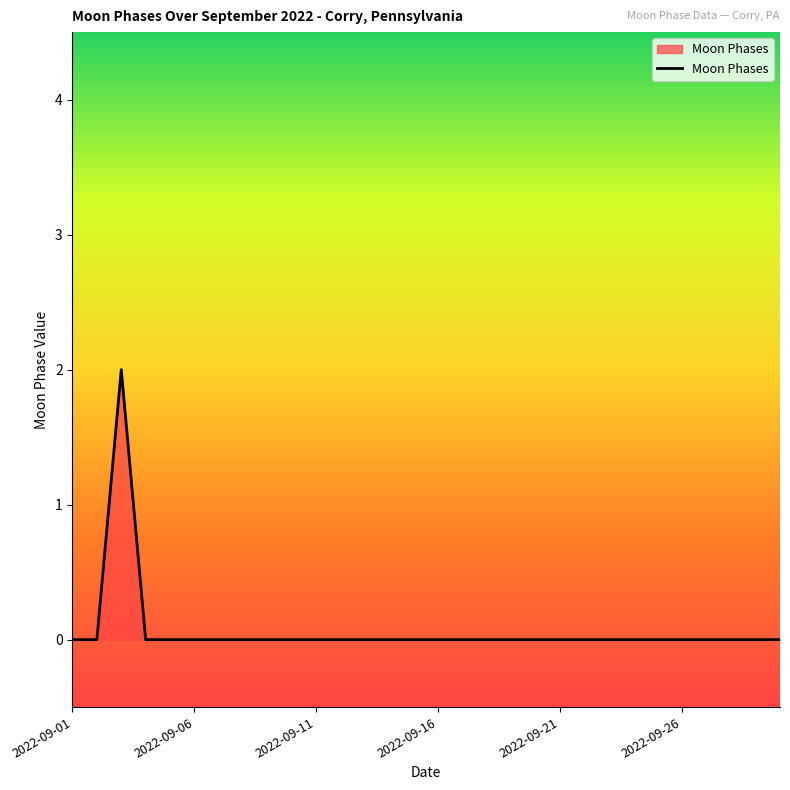

Does the chart display data point markers on the line(s)?

No